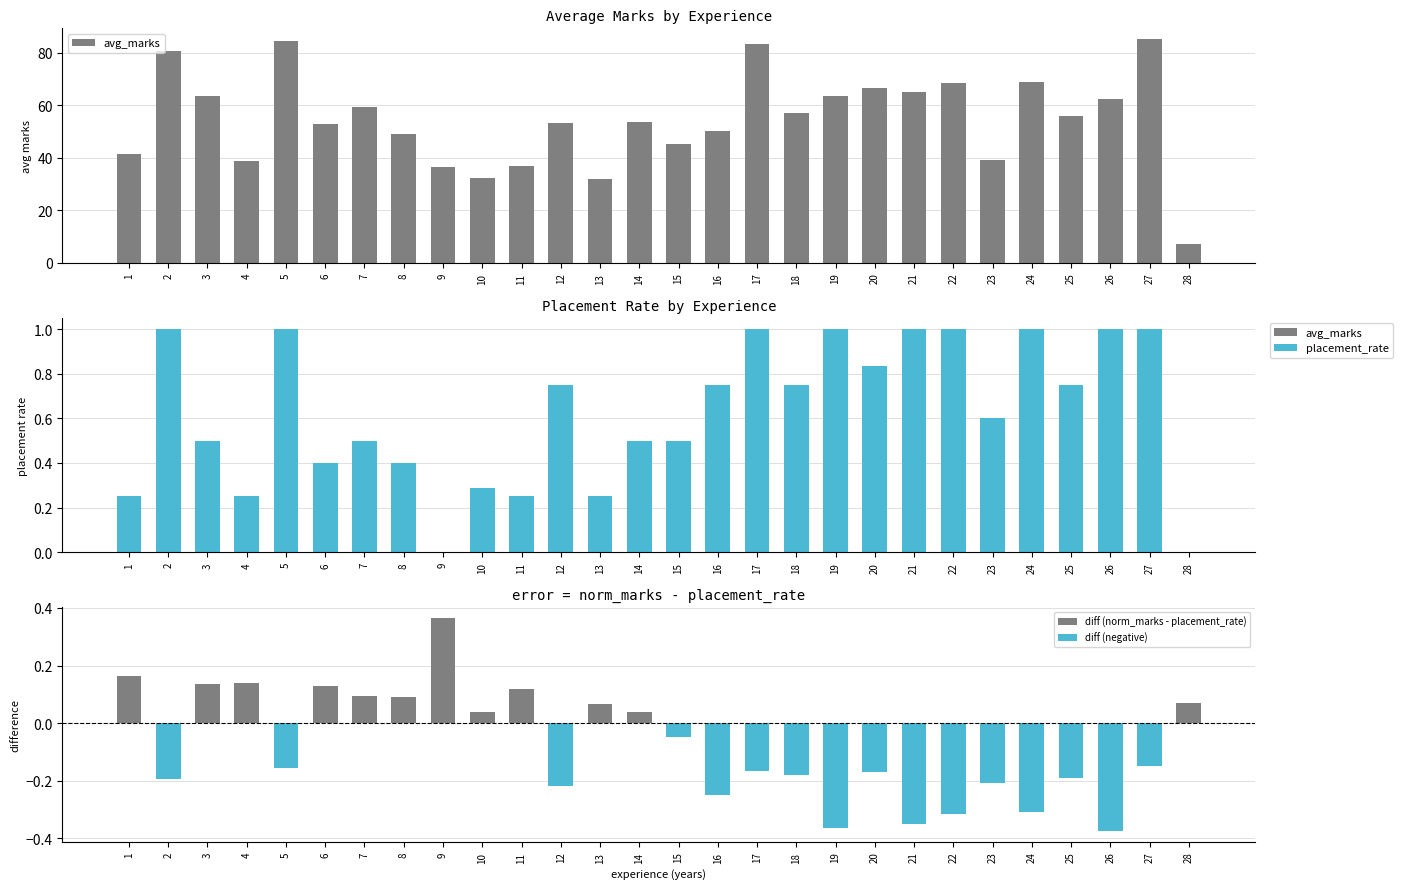

What is the minimum value shown in the chart?

-0.4